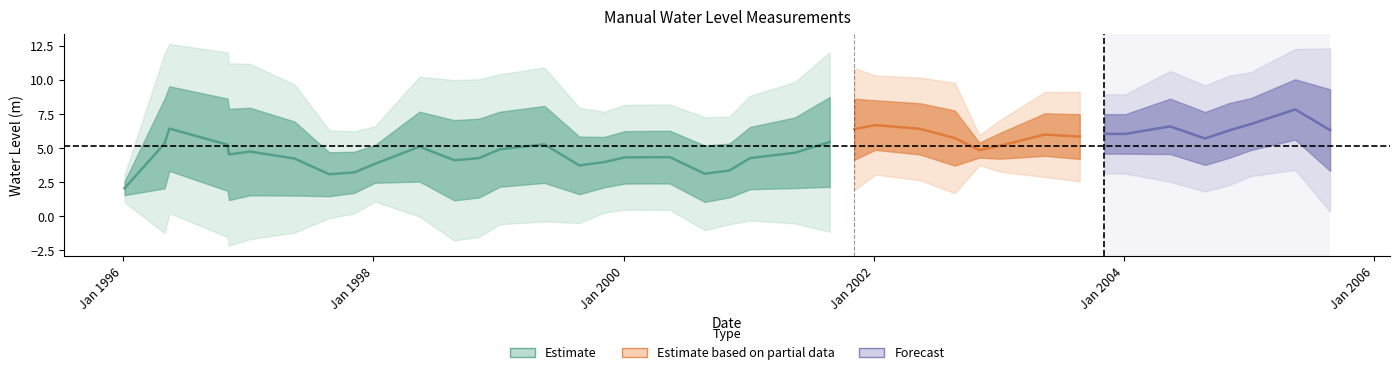

How many data points are less than 5?

19